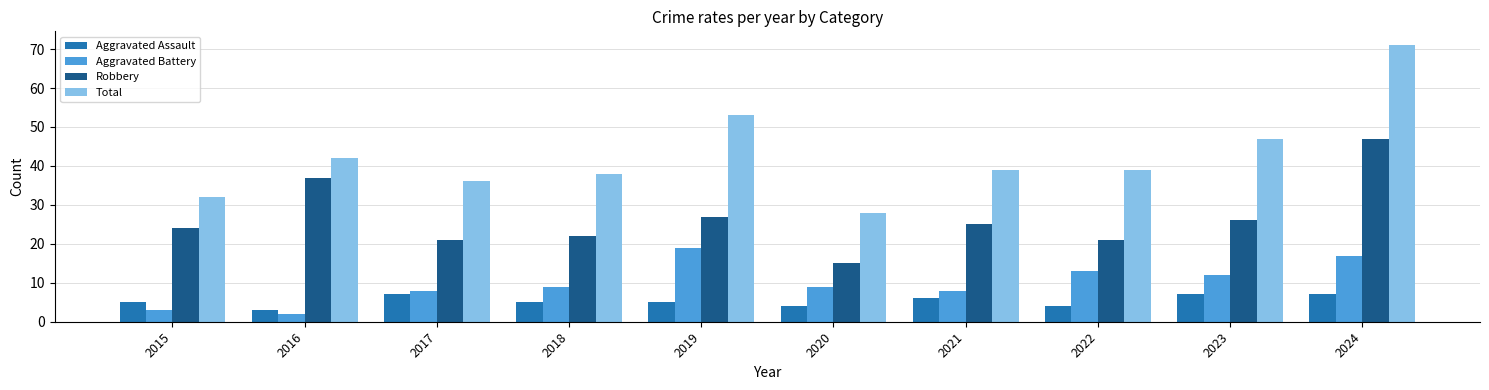

What is the difference between the maximum and second lowest values in the Aggravated Battery series?

16